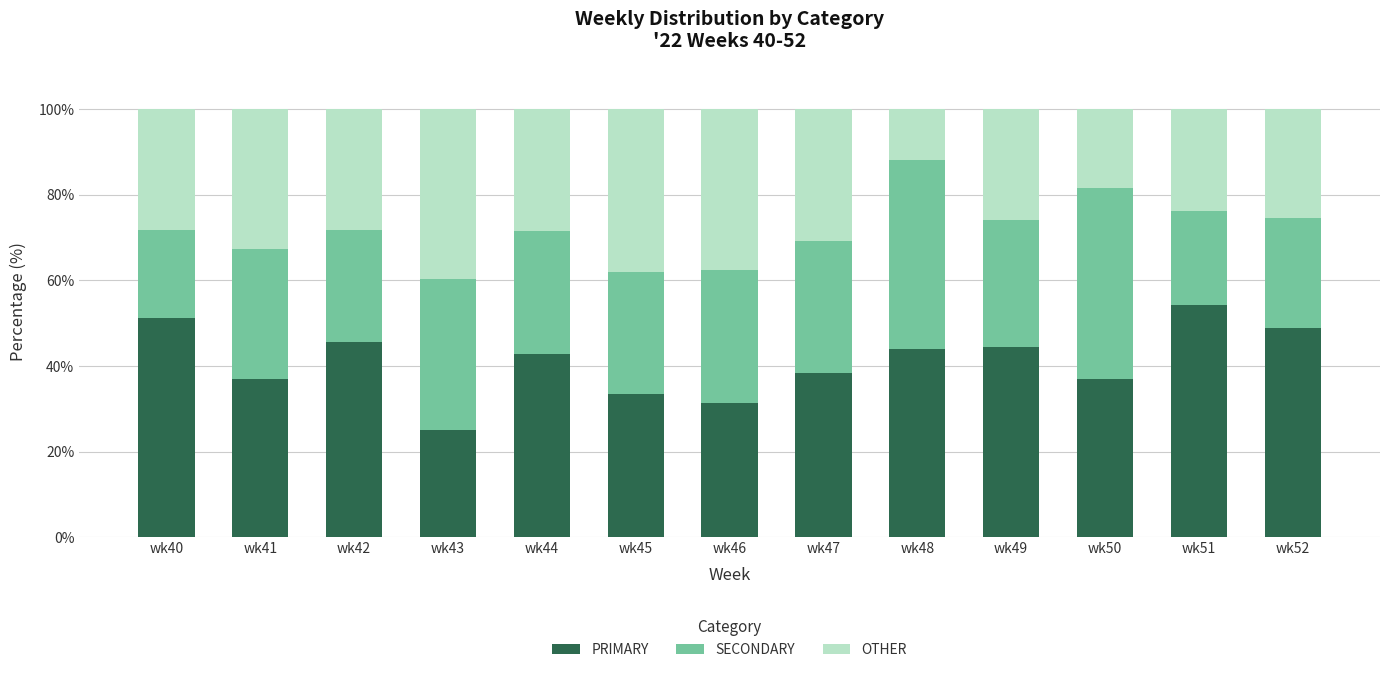

What is the total value across all series at wk48?

100.0